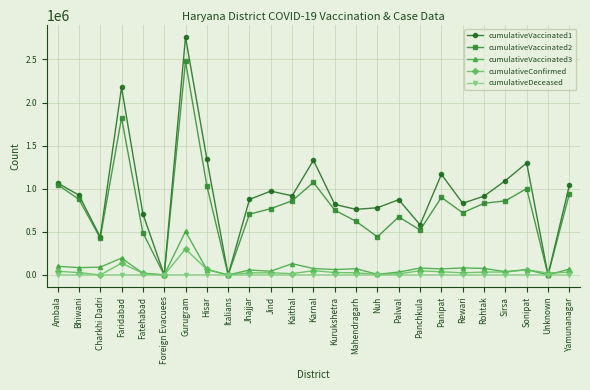

Is it true that cumulativeVaccinated1 equals 1066693 at Ambala?

True